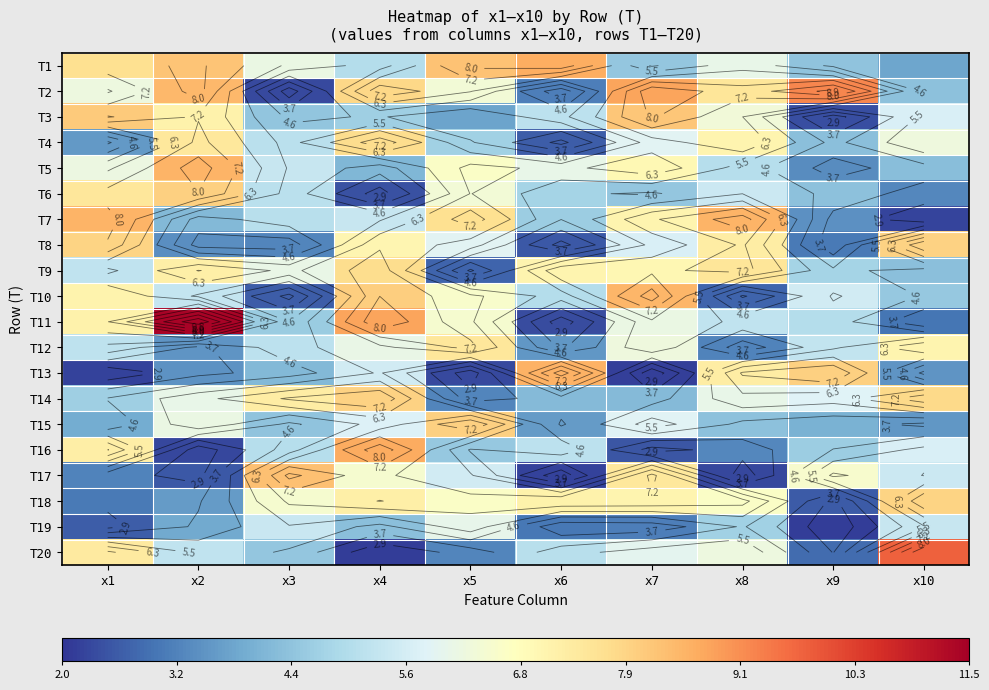

What is the sum of all T2 values?

64.1